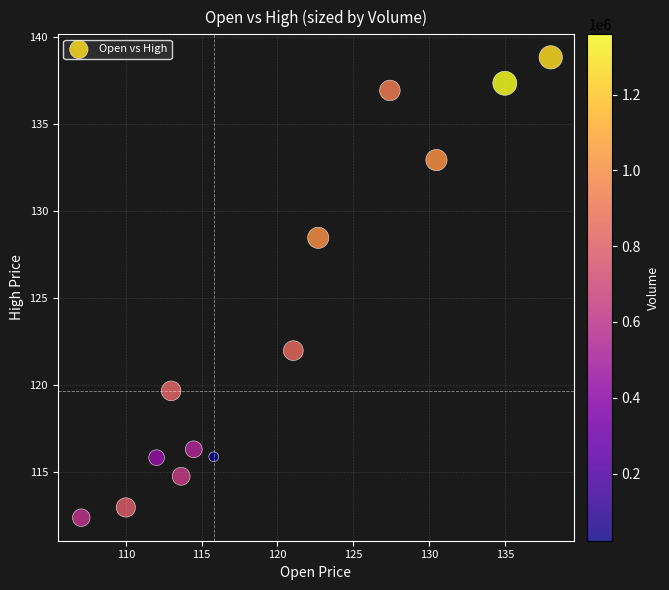

What Y value in the scatter plot is closest to 125?

122.0